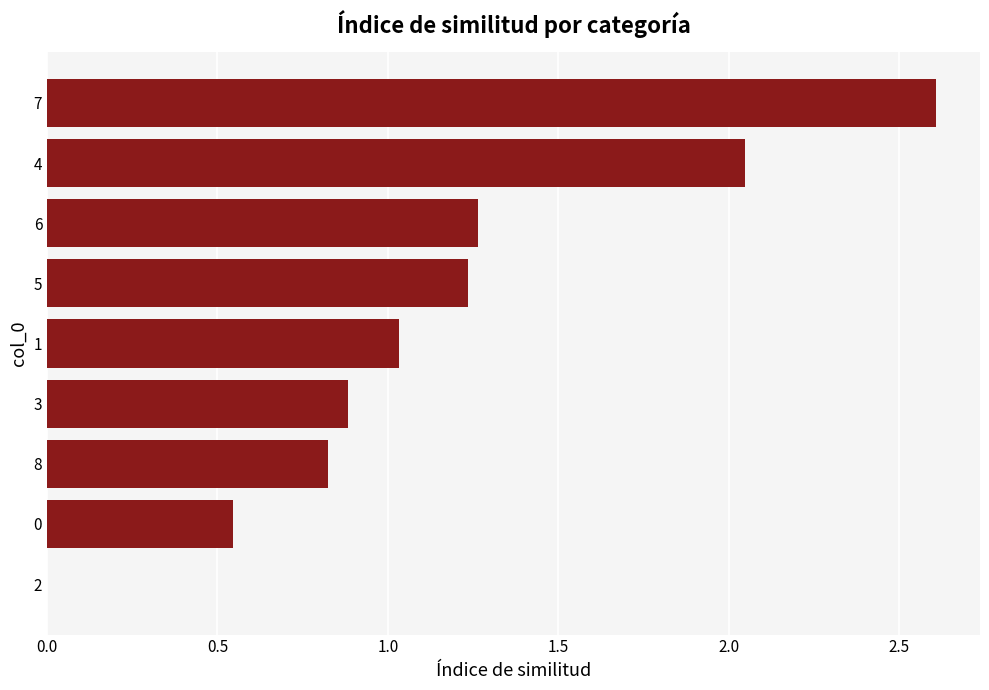

Approximately how many times larger is the value at 7 compared to 5?

2.1